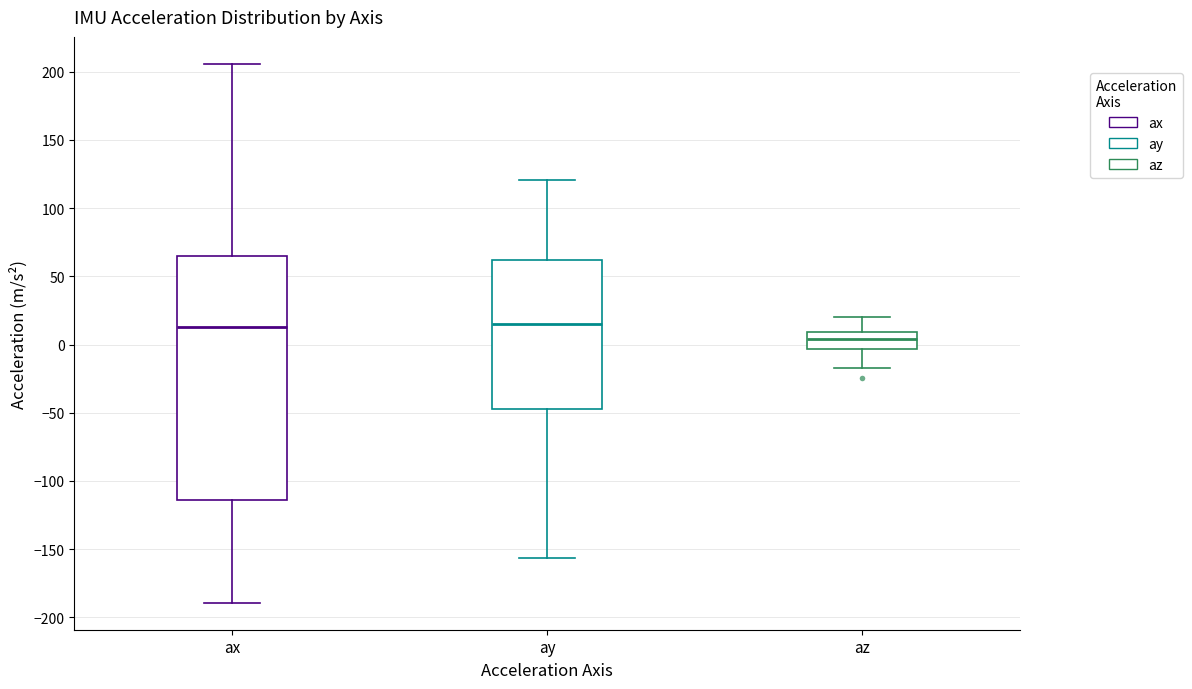

Reading left to right, transcribe this box plot: for each box, give where its median line is, the range the box spans, and where its two whiskers end, as read against the y-axis. The values are not printed on the chart, so give them approximately, as read against the axis.

ax: median 15, box -115 to 65, whiskers -190 to 205
ay: median 15, box -45 to 60, whiskers -155 to 120
az: median 5, box -5 to 10, whiskers -15 to 20